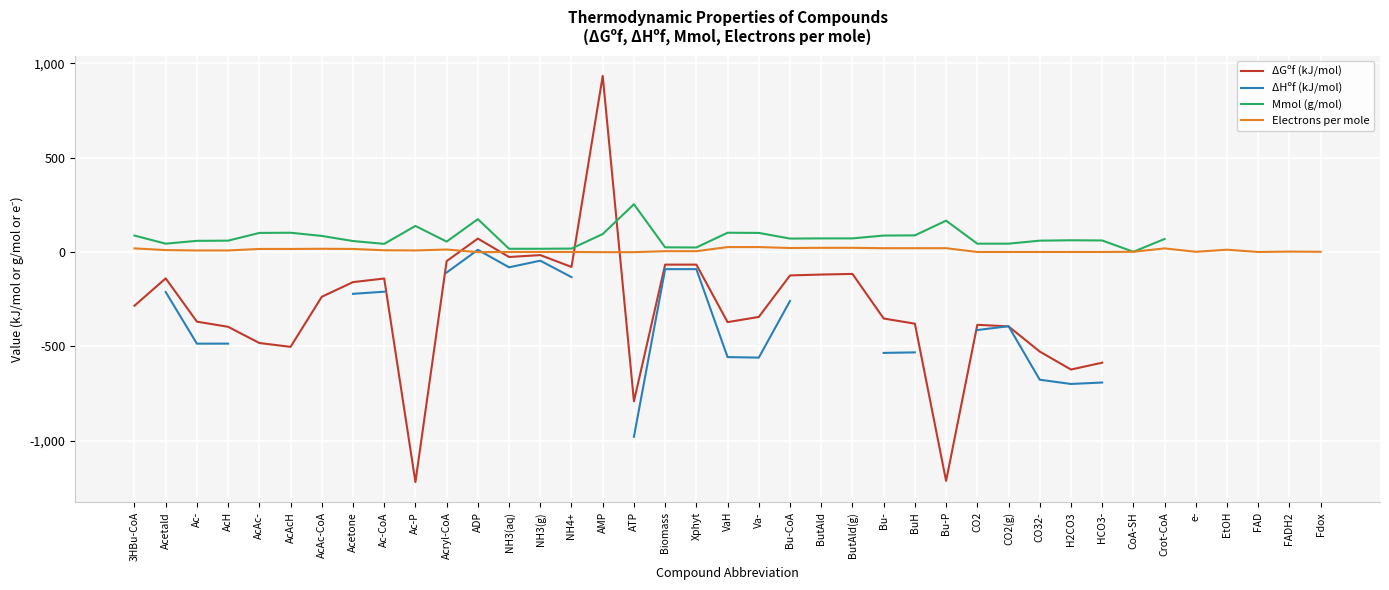

What is the total value across all series at EtOH?

-411.8